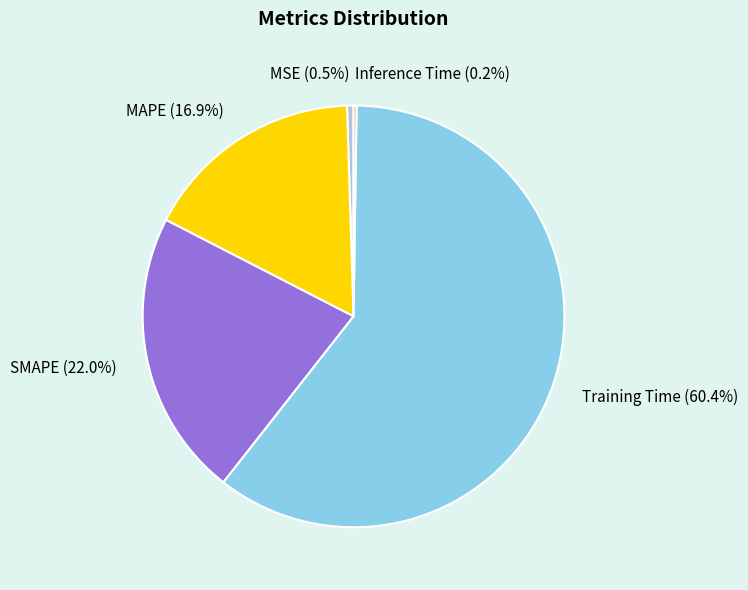

Which category has the biggest portion of the pie?

Training Time